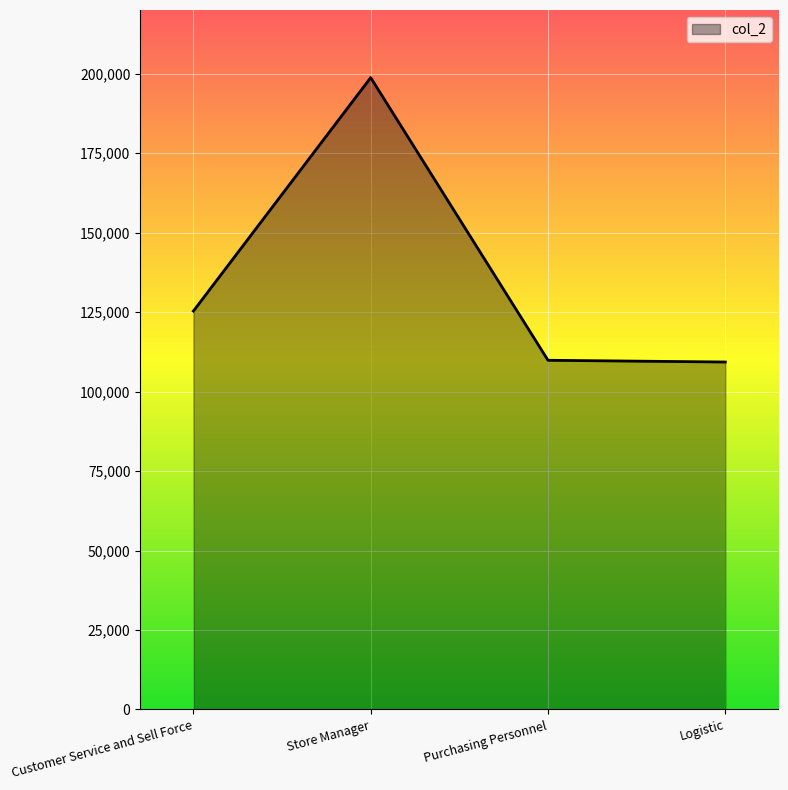

What is the difference between the maximum and minimum values?

89448